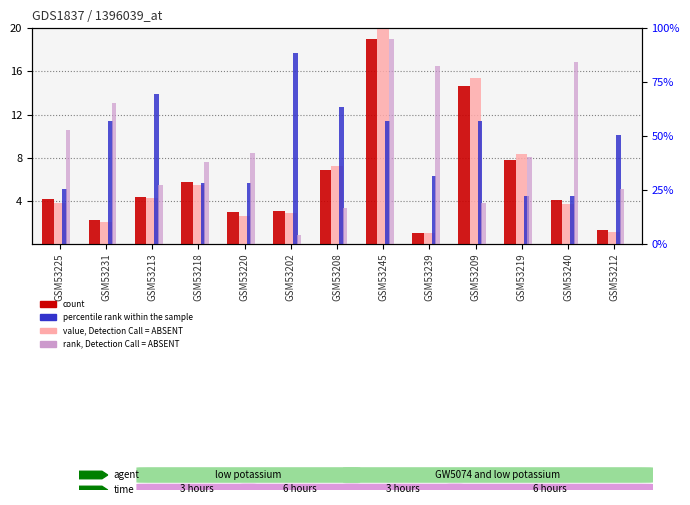

At which label does value, Detection Call = ABSENT reach its peak?

GSM53245